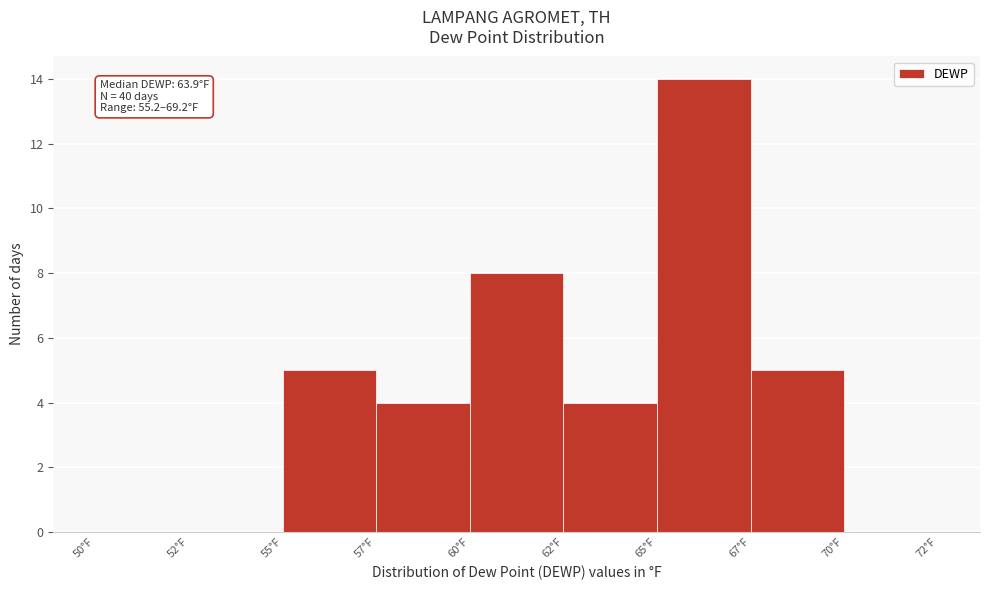

Reading left to right, extract all data points from this chart.

50°F=0	52°F=0	55°F=5	57°F=4	60°F=8	62°F=4	65°F=14	67°F=5	70°F=0